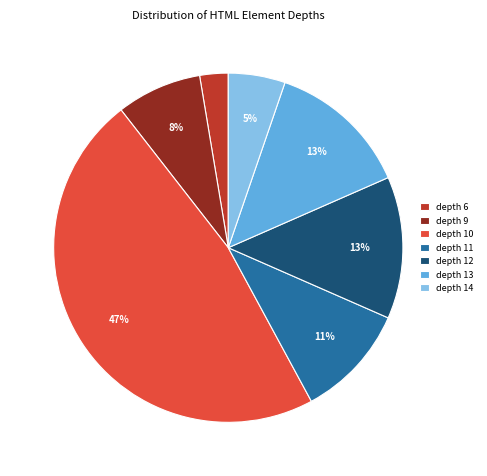

To the nearest percent, what is the difference between the depth 13 and depth 12 slice percentages?

0%